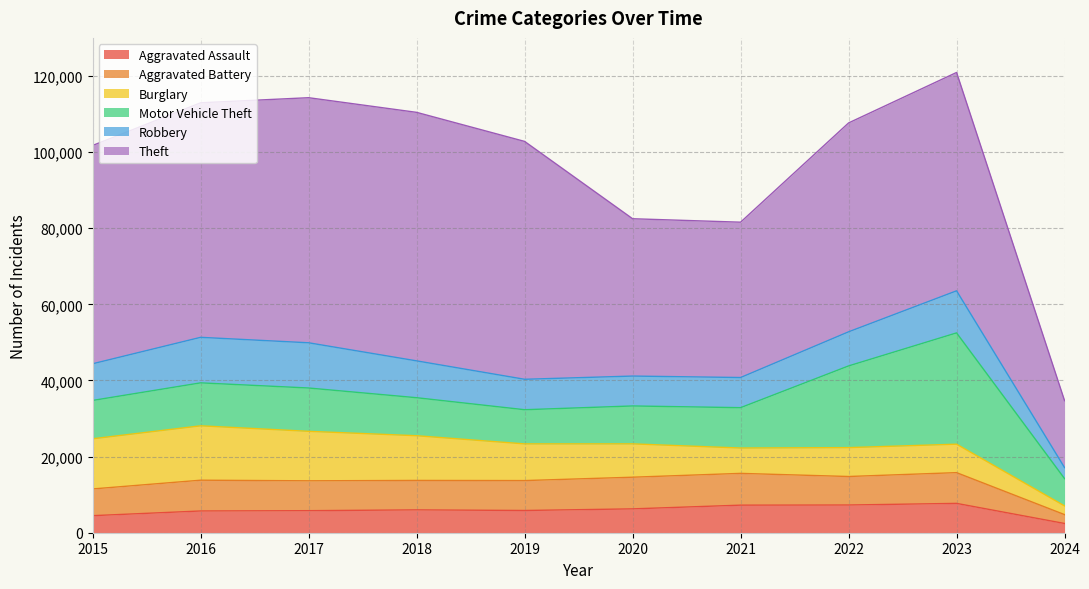

What value does the Aggravated Assault series have at 2016, to the nearest 10?

5710